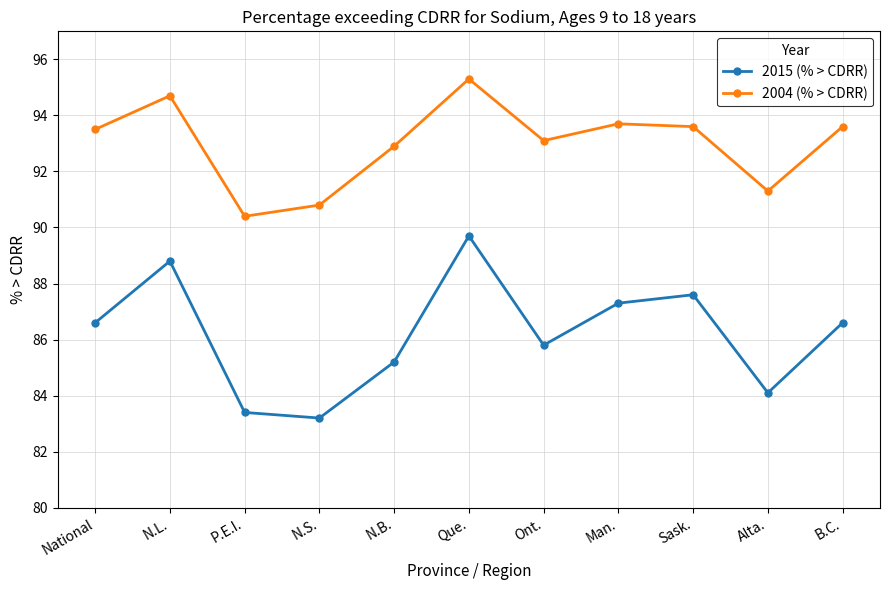

At which label does 2004 (% > CDRR) reach its peak?

Que.